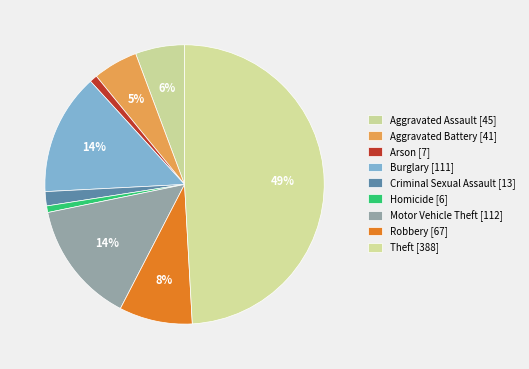

Which has a higher value, Aggravated Assault or Arson?

Aggravated Assault